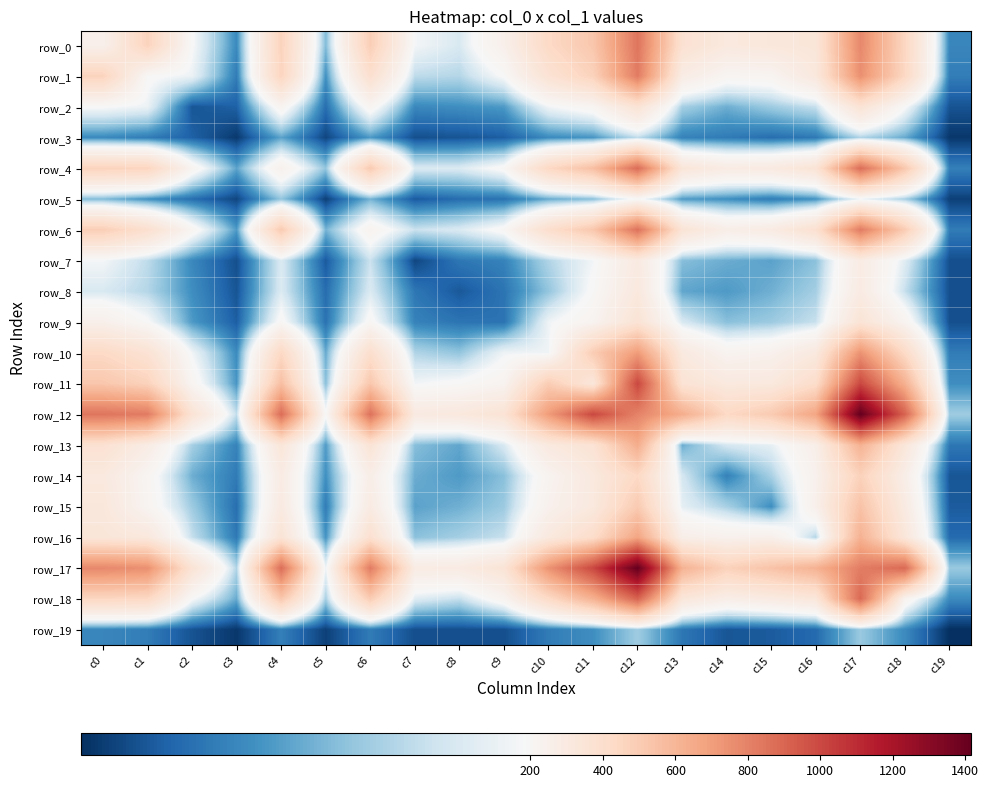

Rank the categories by row_5 value from lowest to highest.

c5, c19, c3, c7, c8, c2, c9, c15, c14, c1, c16, c13, c10, c6, c0, c11, c4, c18, c17, c12